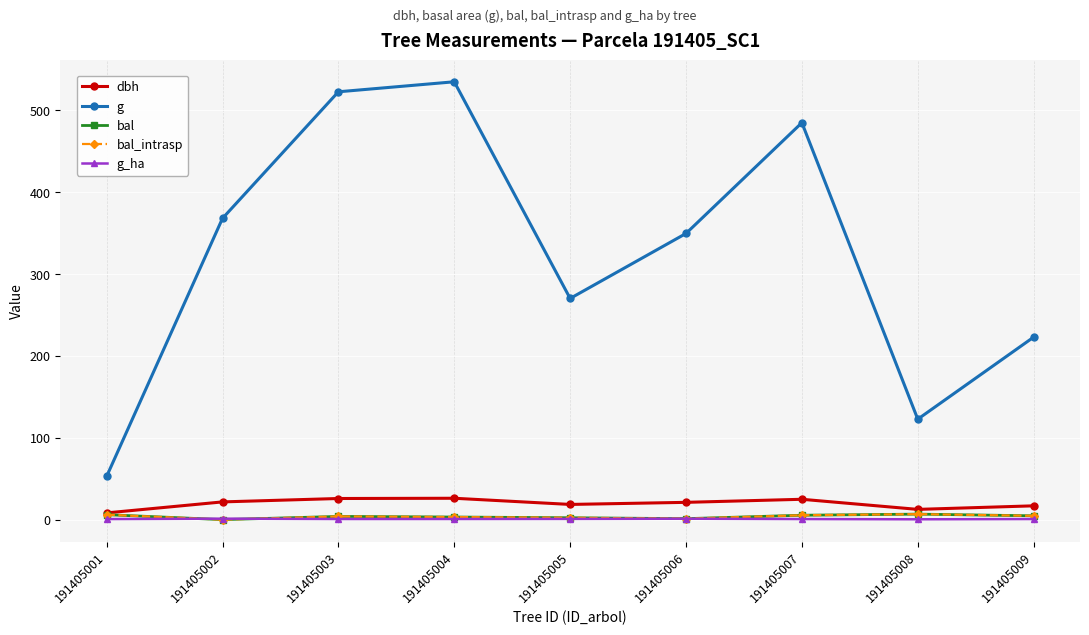

The value of bal at 191405008 is 6.7. True or false?

True